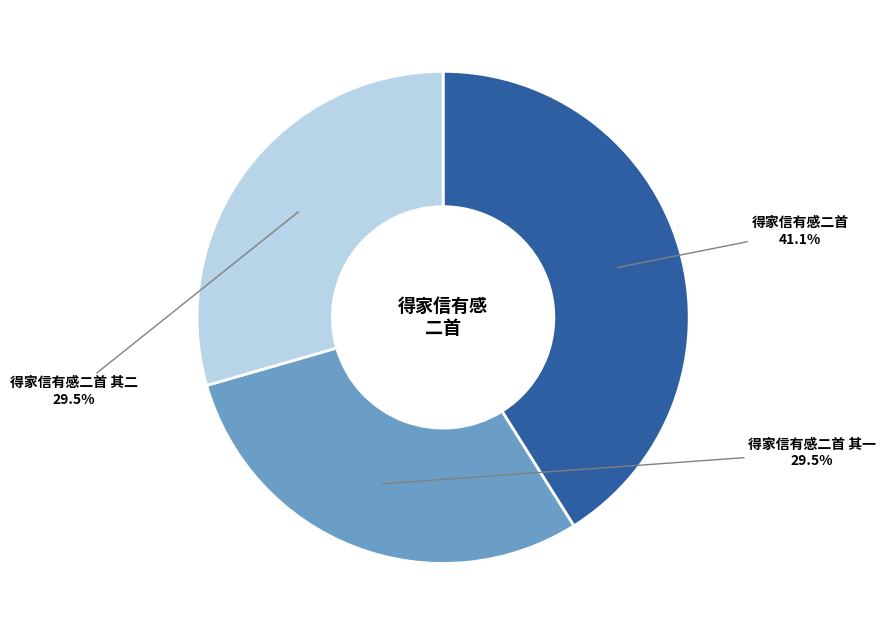

Is there any slice that represents more than half of the pie?

No